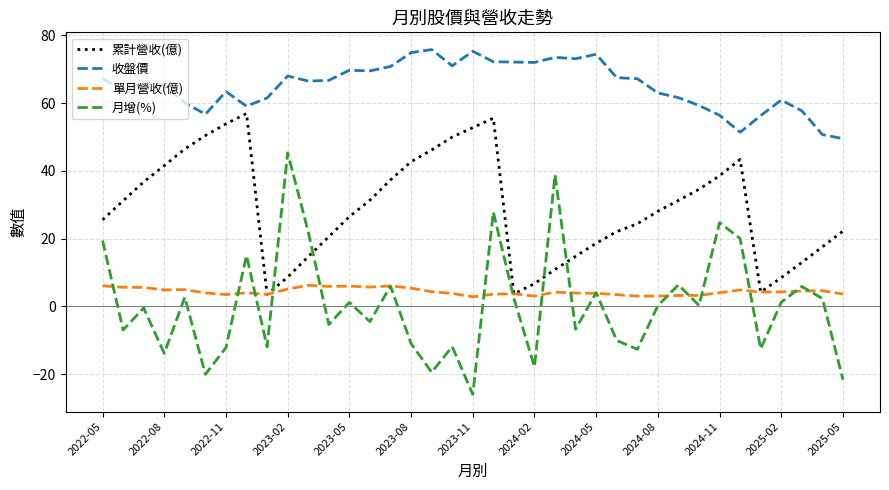

What is the maximum value for 單月營收(億)?

6.2